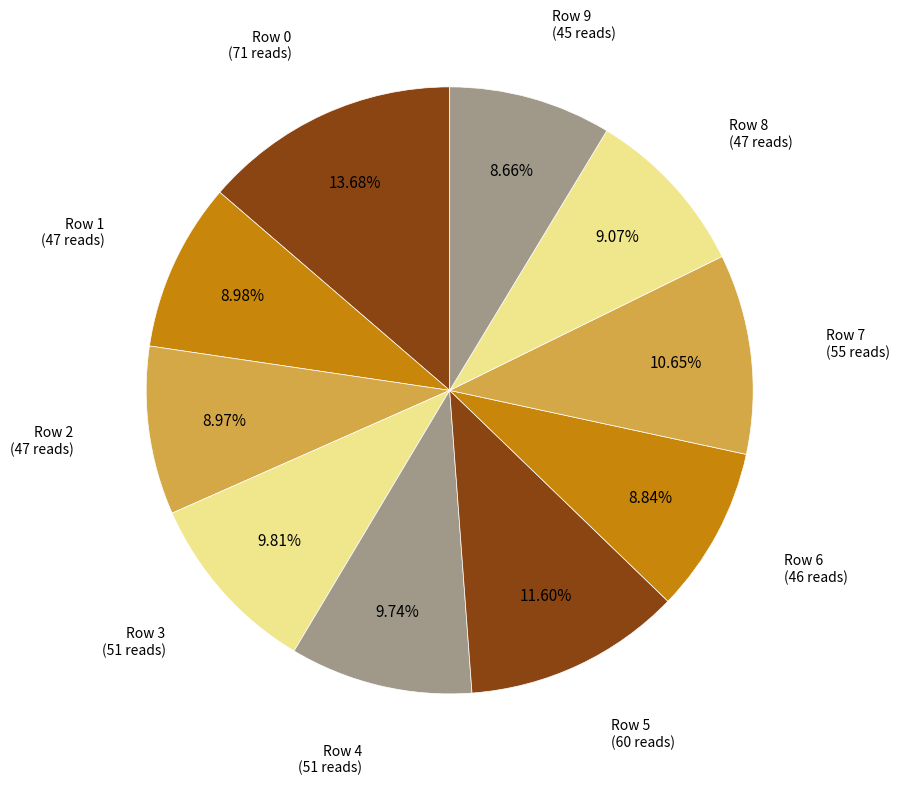

Count the number of slices in the pie.

10